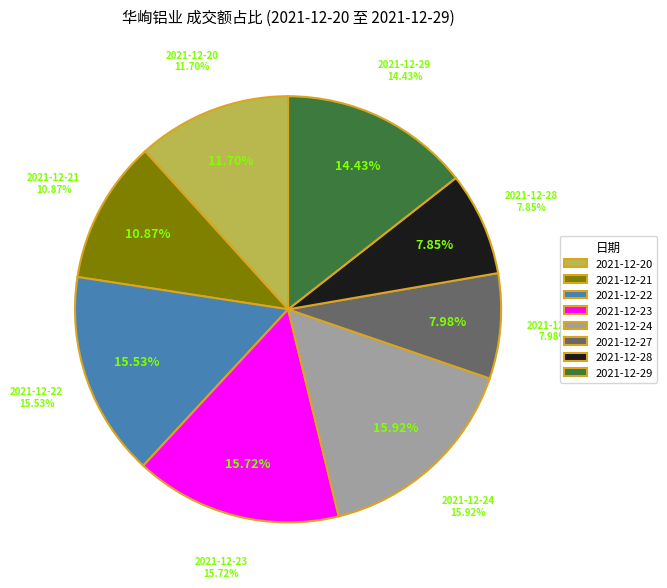

What percentage is NOT represented by 2021-12-20?

88.3%